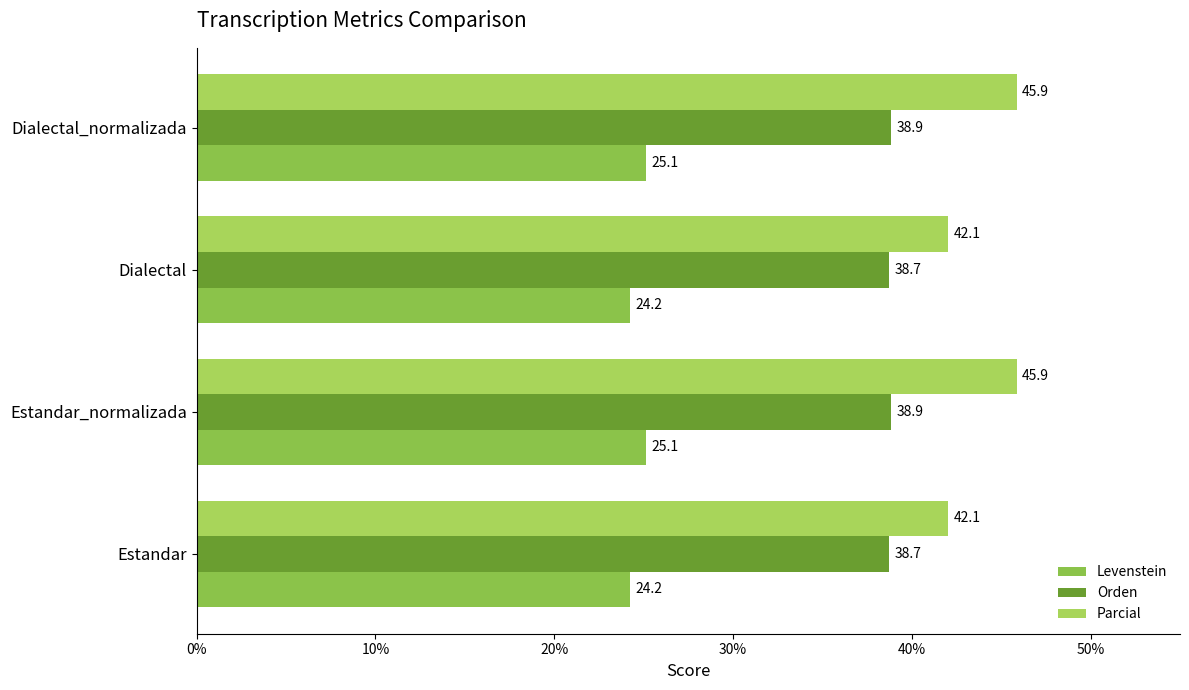

Count the number of data series in this chart.

3